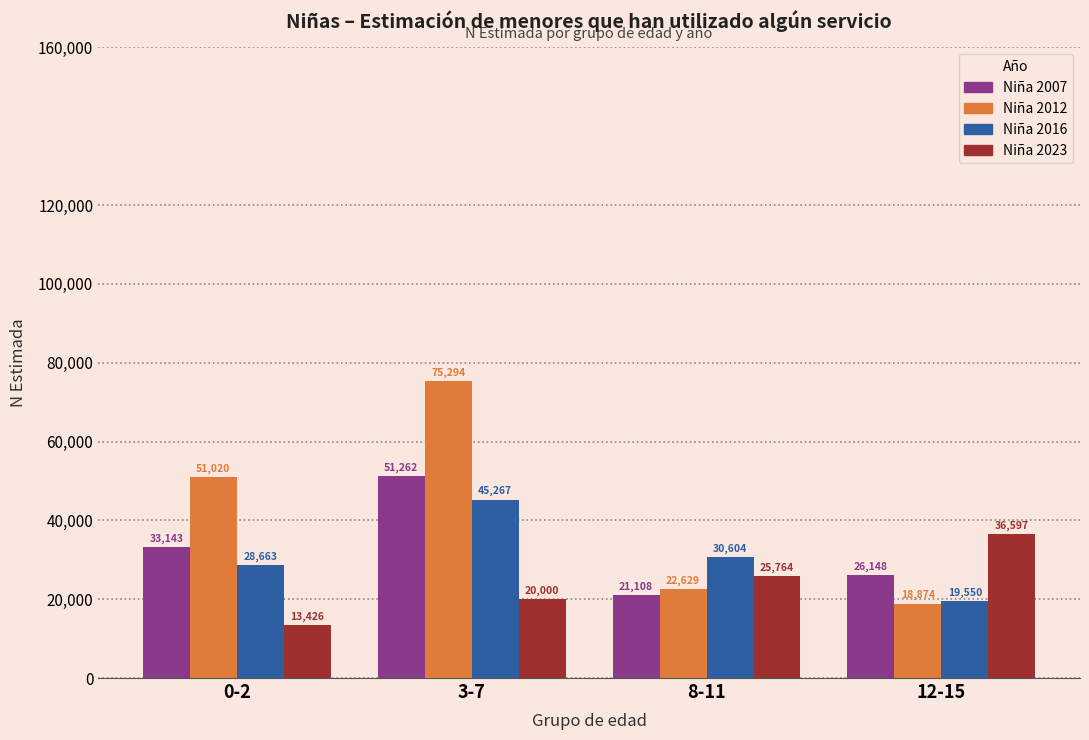

Reading left to right, extract all data points from this chart.

Niña 2007: 0-2=33143	3-7=51262	8-11=21108	12-15=26148
Niña 2012: 0-2=51020	3-7=75294	8-11=22629	12-15=18874
Niña 2016: 0-2=28663	3-7=45267	8-11=30604	12-15=19550
Niña 2023: 0-2=13426	3-7=20000	8-11=25764	12-15=36597